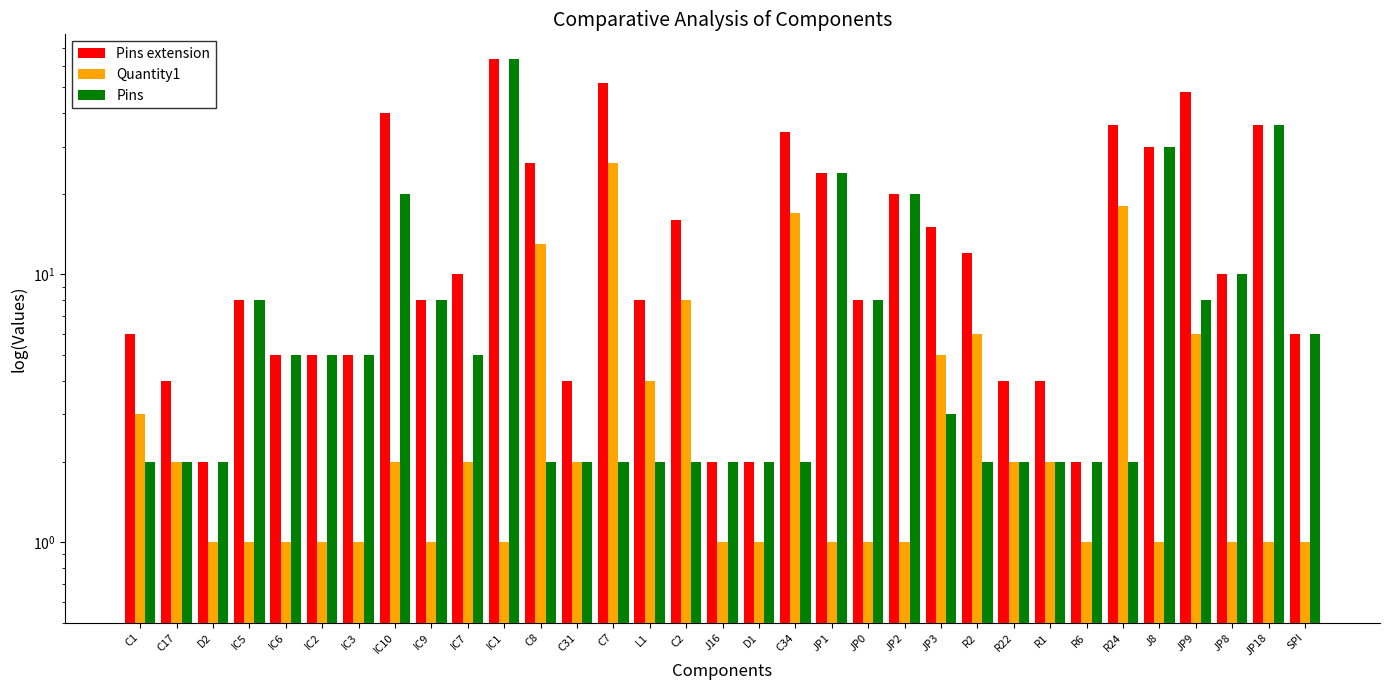

Reading left to right, list all the values displayed in this chart.

Pins extension: 6	4	2	8	5	5	5	40	8	10	64	26	4	52	8	16	2	2	34	24	8	20	15	12	4	4	2	36	30	48	10	36	6
Quantity1: 3	2	1	1	1	1	1	2	1	2	1	13	2	26	4	8	1	1	17	1	1	1	5	6	2	2	1	18	1	6	1	1	1
Pins: 2	2	2	8	5	5	5	20	8	5	64	2	2	2	2	2	2	2	2	24	8	20	3	2	2	2	2	2	30	8	10	36	6